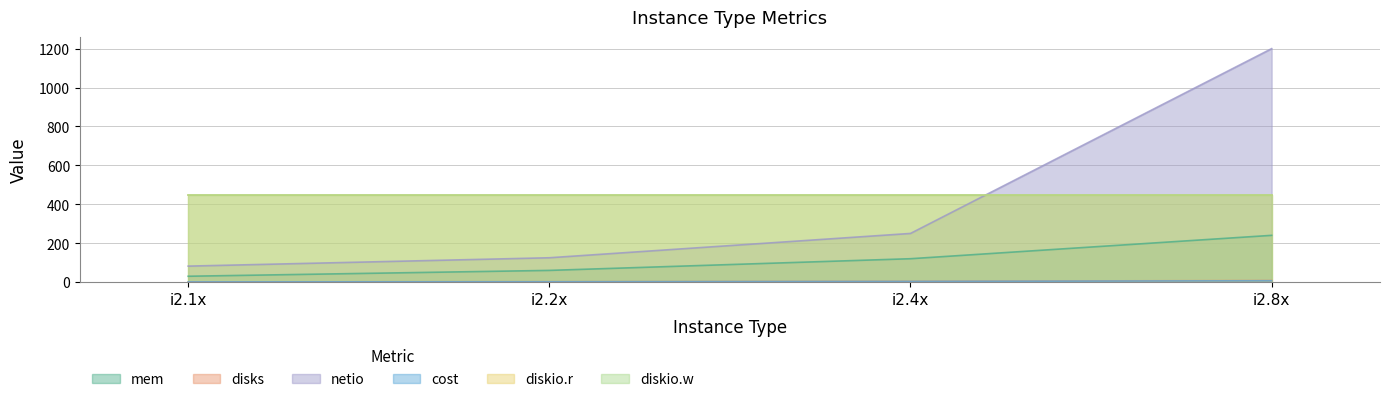

True or false: mem and cost cross at least once.

False